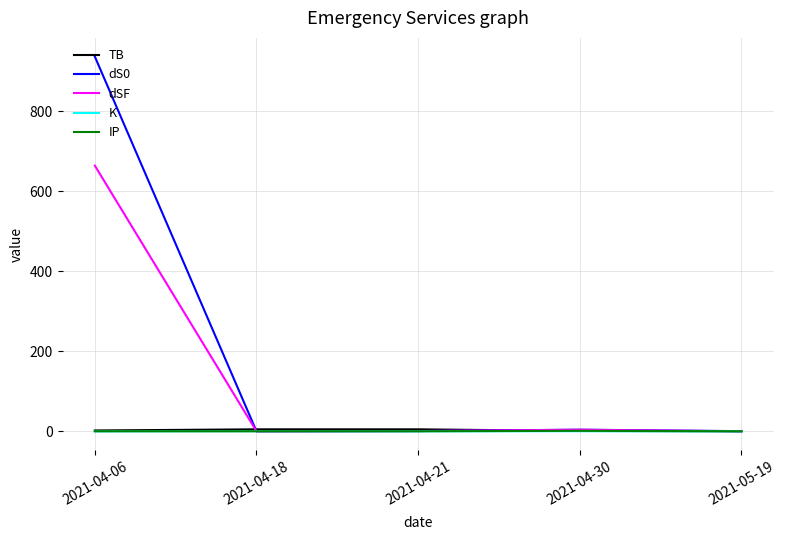

Which series has the widest spread of values?

dS0